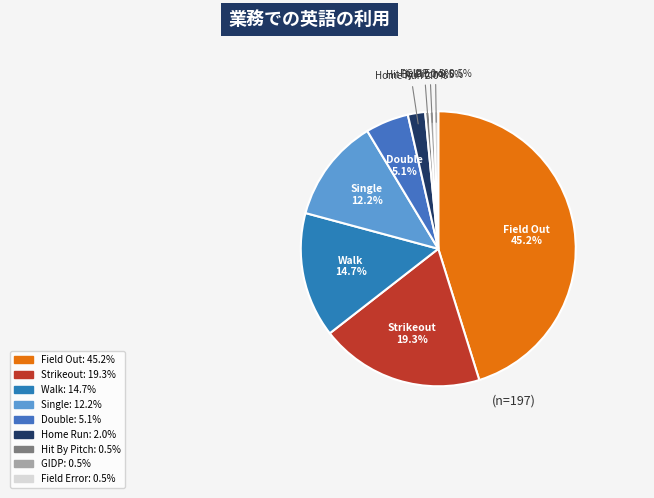

Count the number of slices in the pie.

9